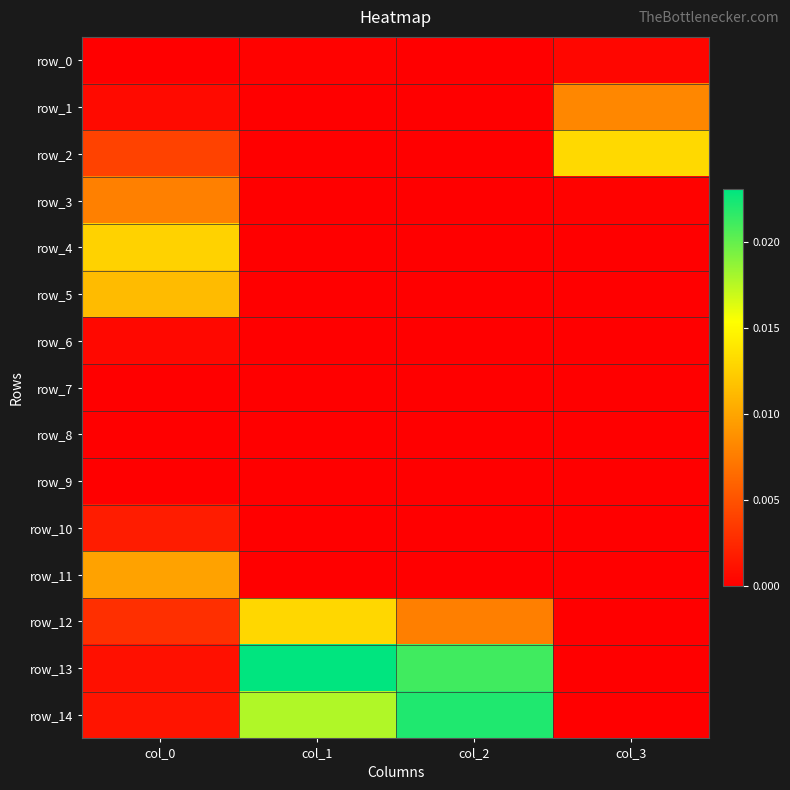

At how many categories does at least one series exceed 0?

4